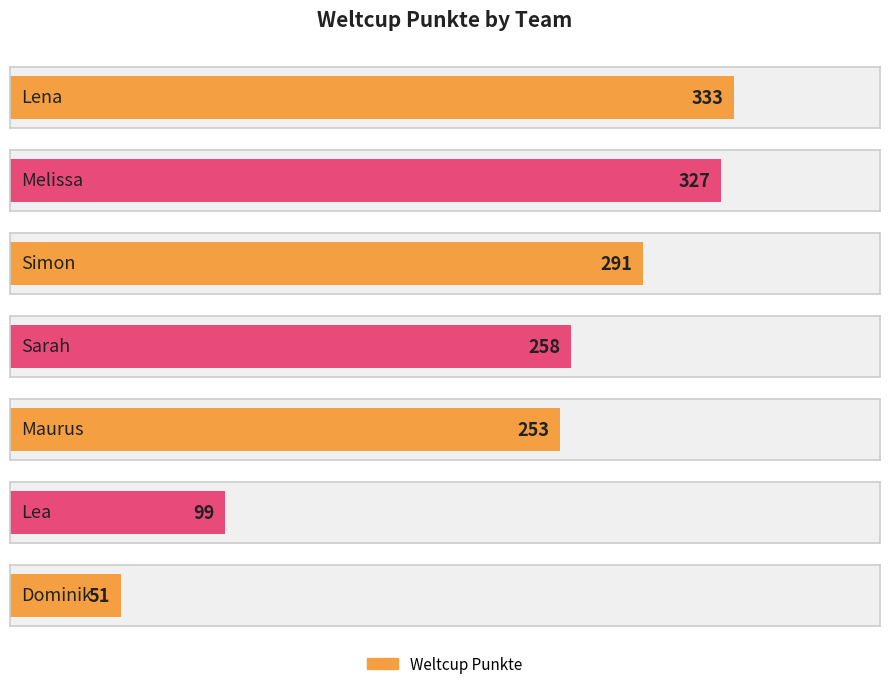

At which label is the value closest to 192?

Maurus